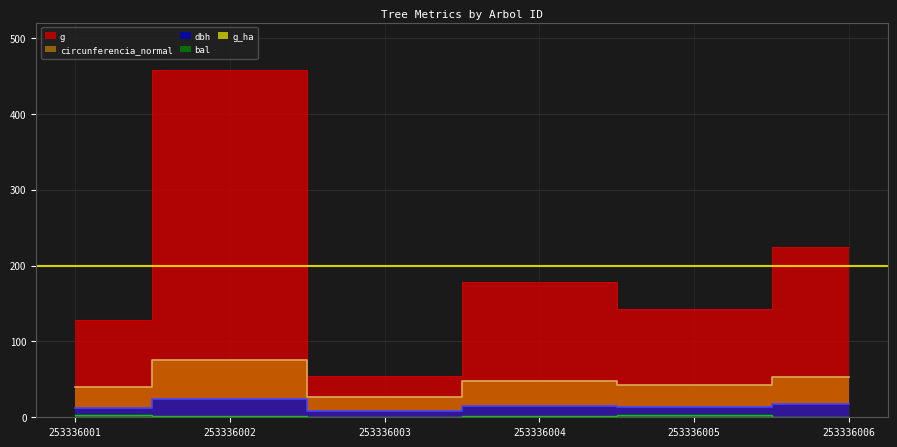

What is the greatest value displayed?

458.1